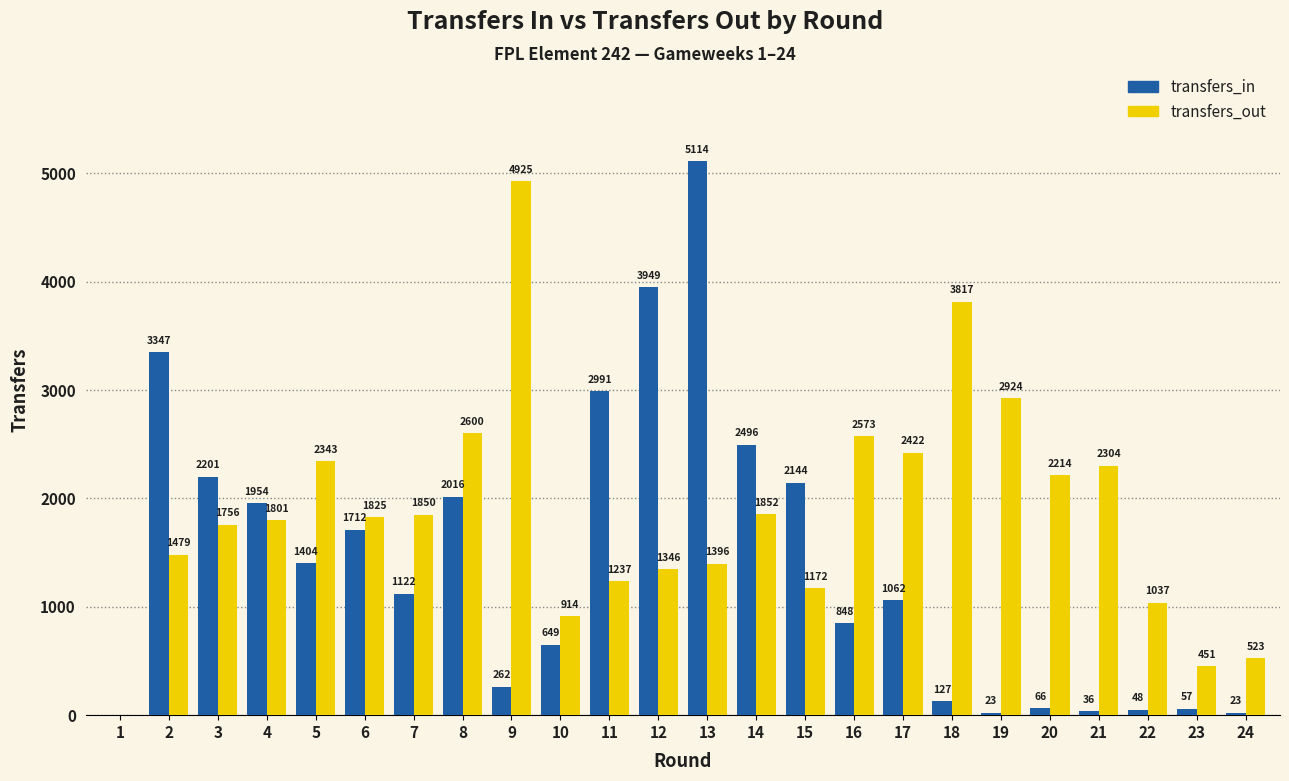

Which label corresponds to the largest value in the chart?

13